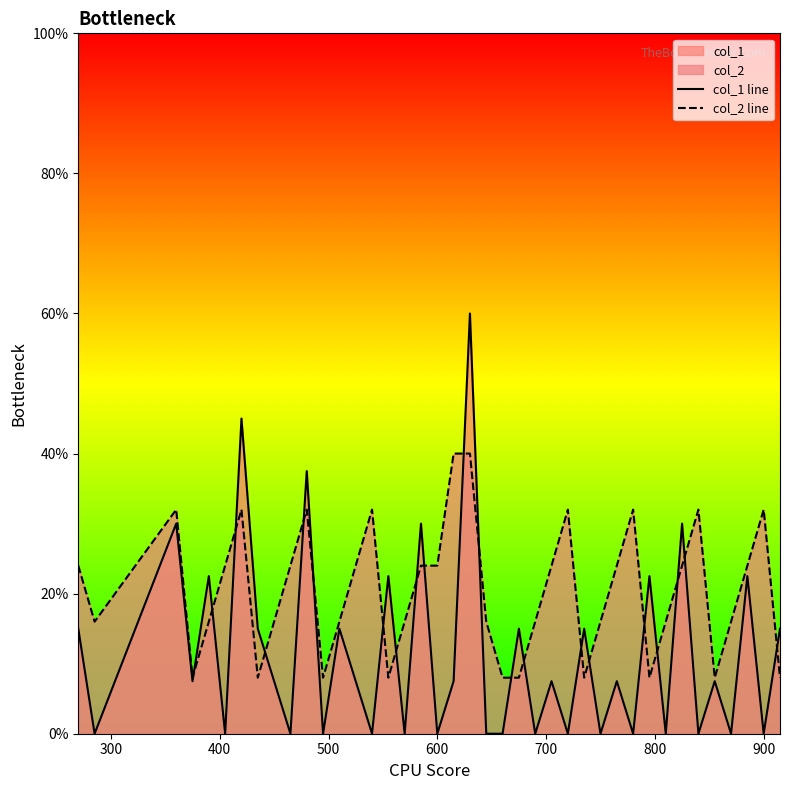

After their last crossing, which series has the higher values: col_1 line or col_2 line?

col_1 line